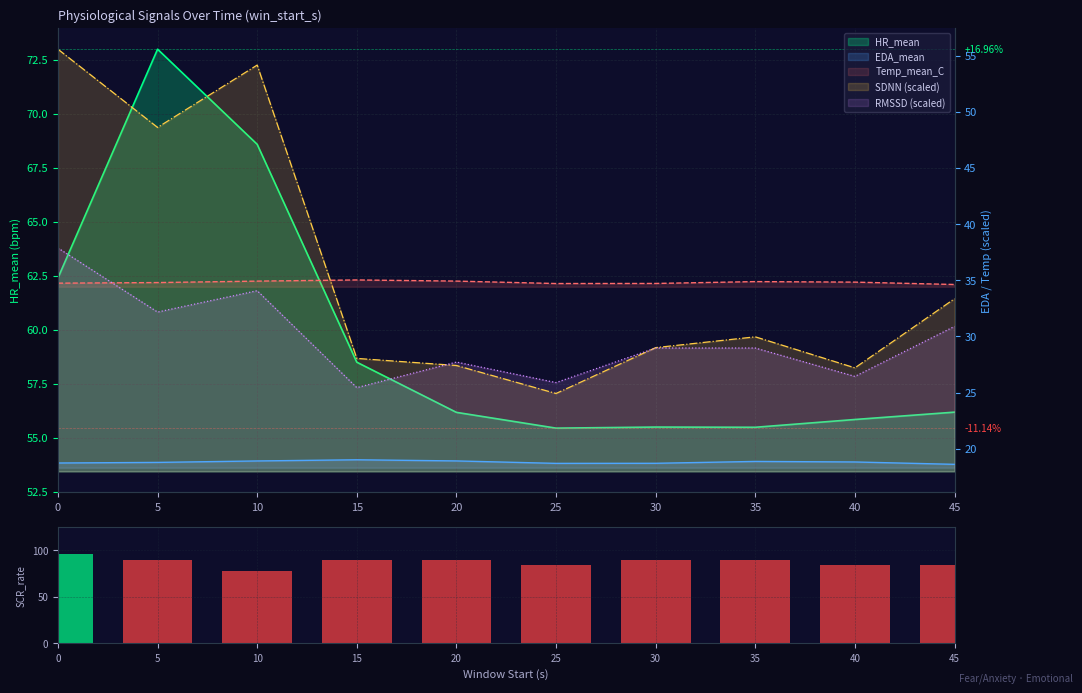

Rank the categories by value from lowest to highest.

10, 25, 40, 45, 5, 15, 20, 30, 35, 0